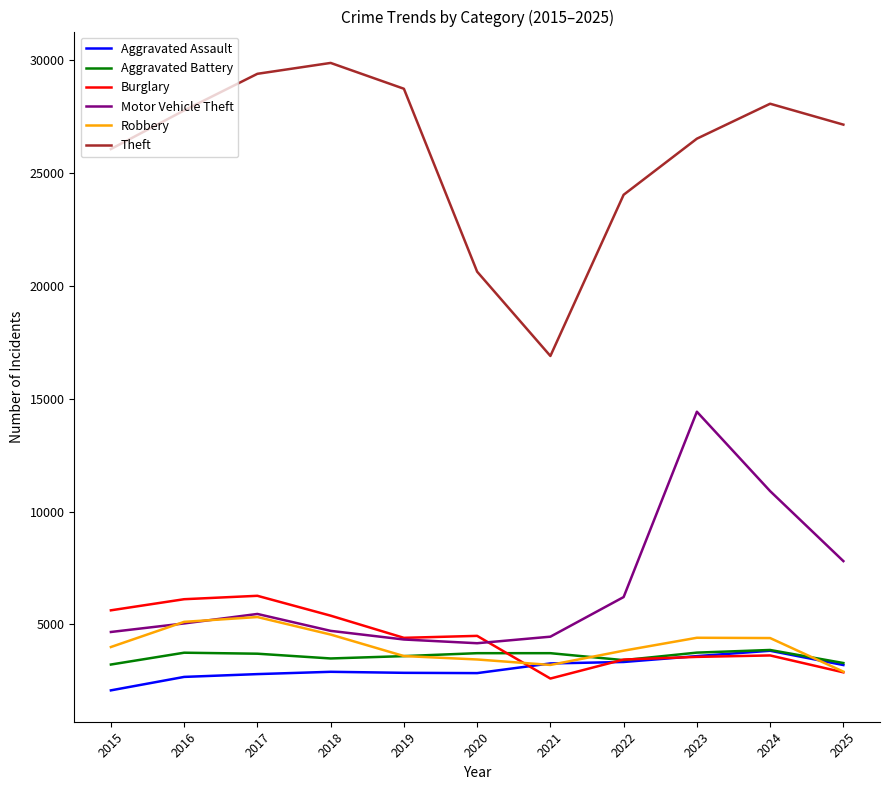

What is the difference between the Burglary values at 2018 and 2025?

2511